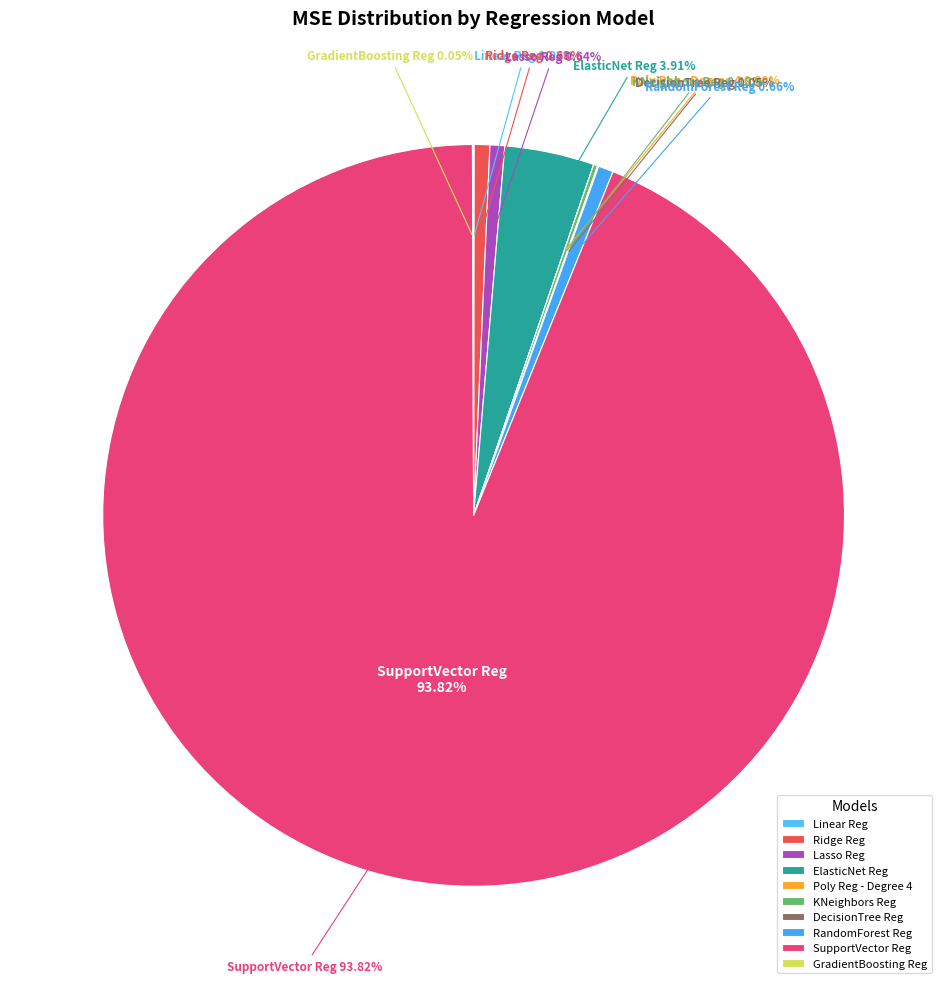

Is the sum of Linear Reg and SupportVector Reg greater than half?

Yes